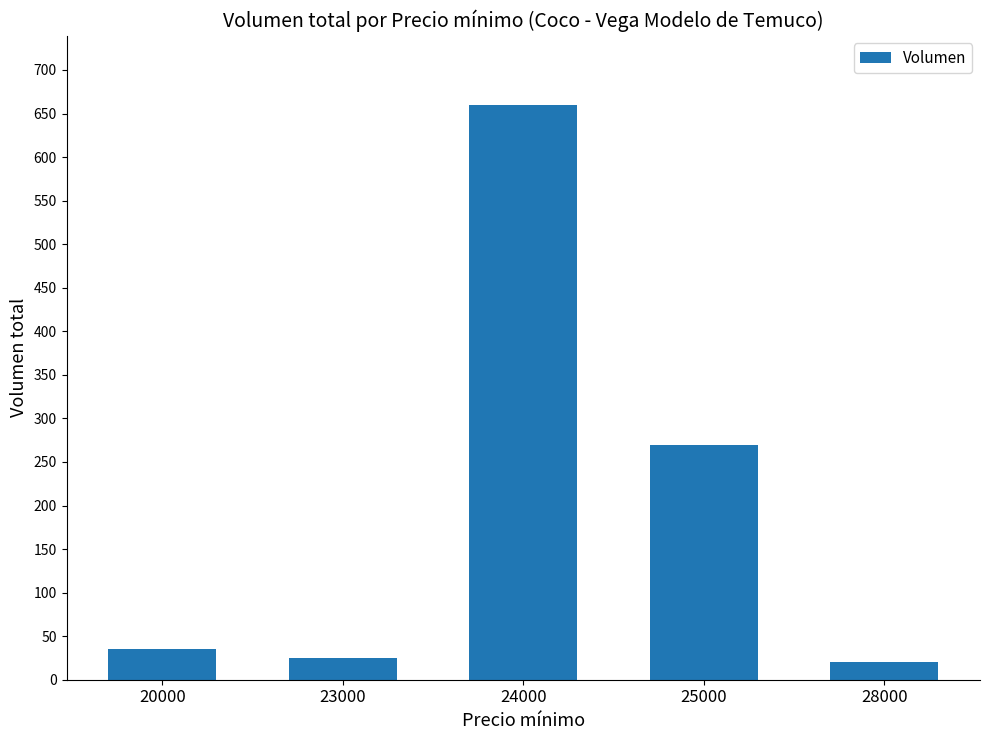

What is the difference between the values at 20000 and 24000?

625